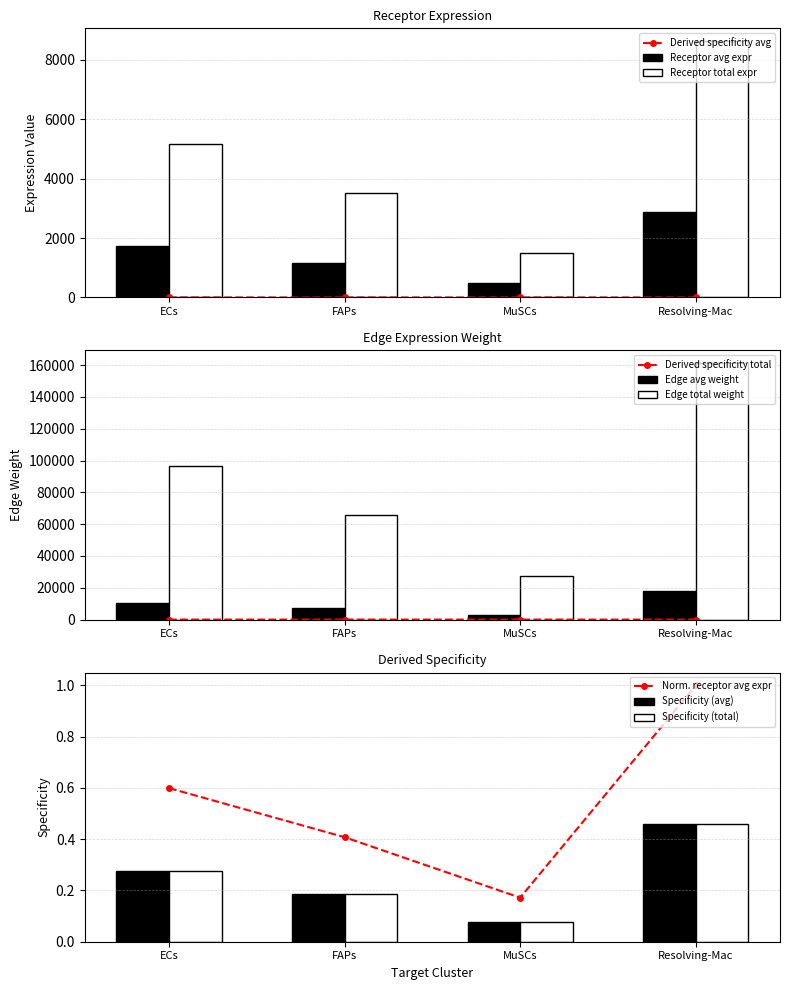

Which series has the widest spread of values?

Receptor average expression value